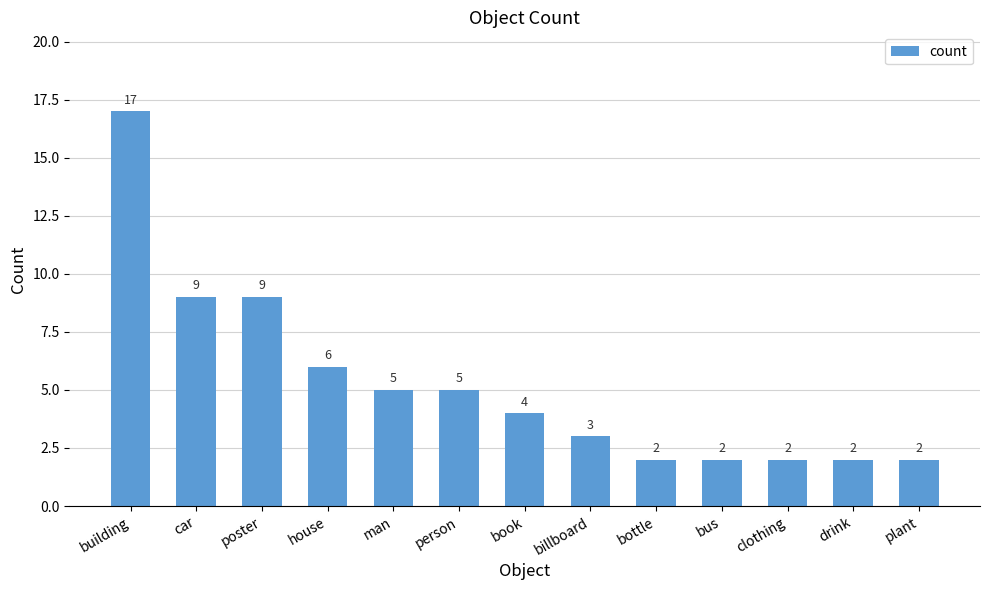

The chart shows a value of 2 at book. True or false?

False